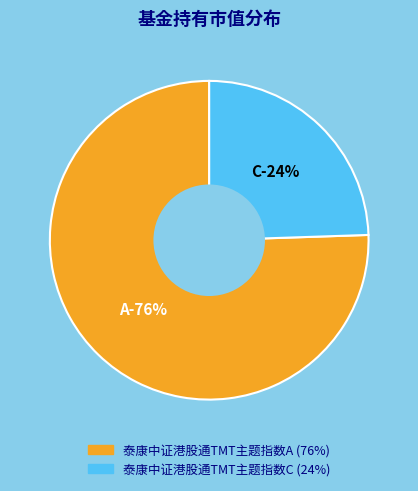

Count the number of slices in the pie.

2